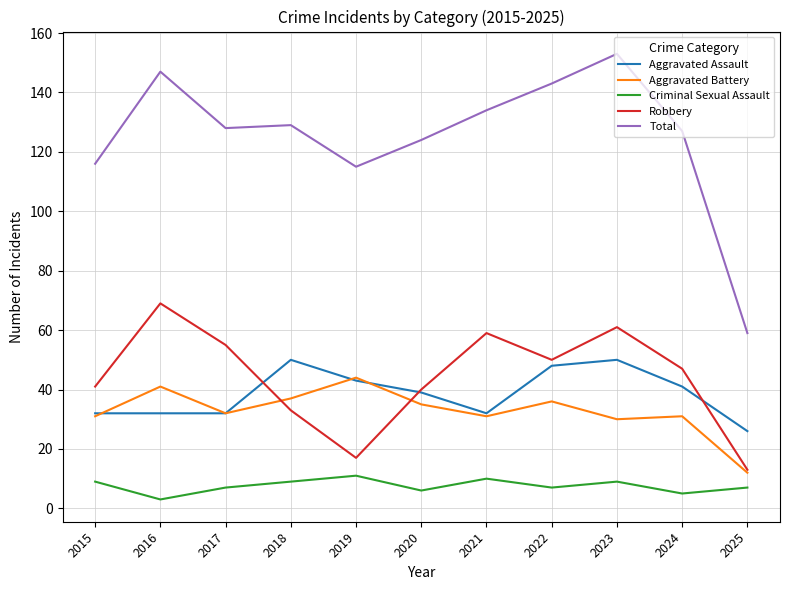

The Aggravated Assault series shows 15 at 2020. True or false?

False